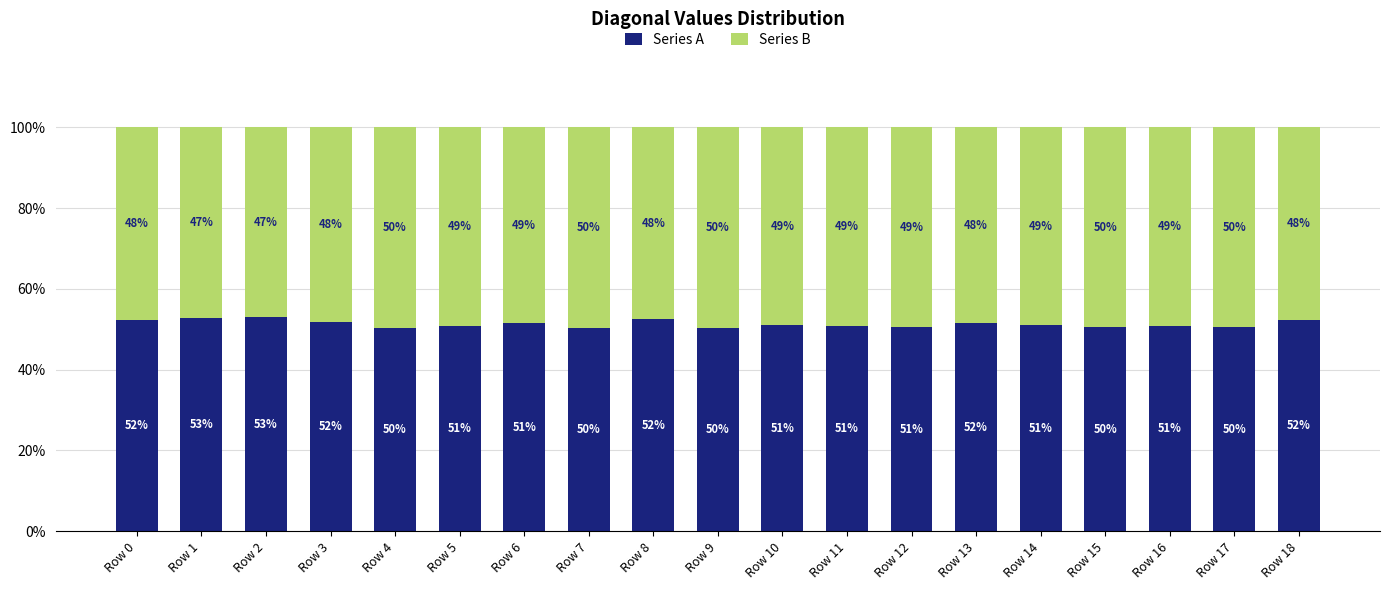

What is the minimum value for Series A?

50.3